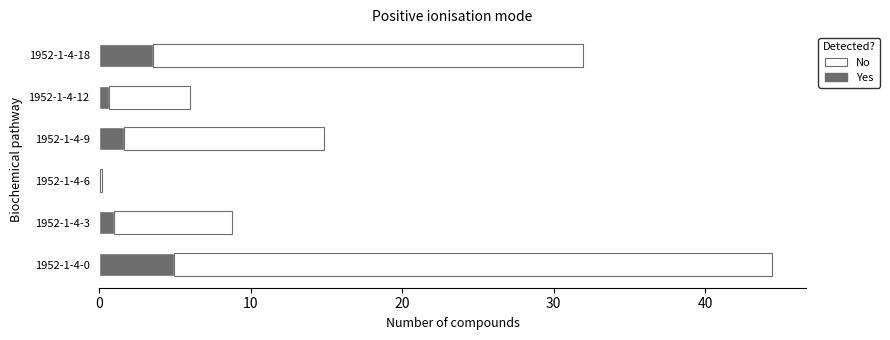

What is the sum of all Yes values?

11.7